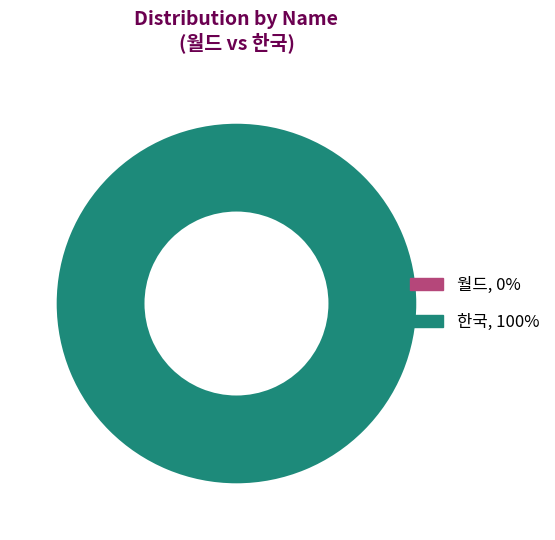

What portion of the pie excludes 월드?

100.0%